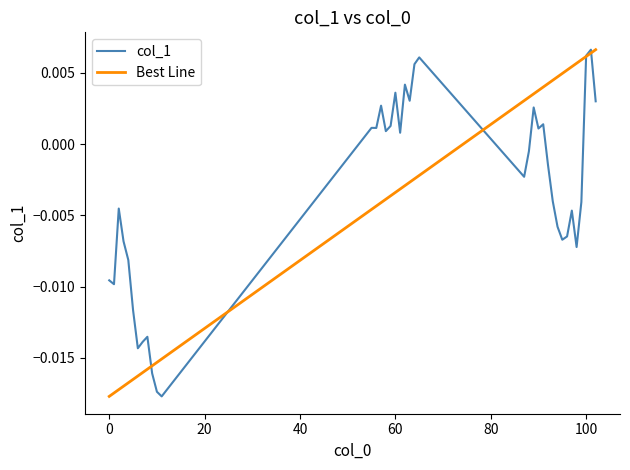

At which category does the chart reach its peak across all series?

101